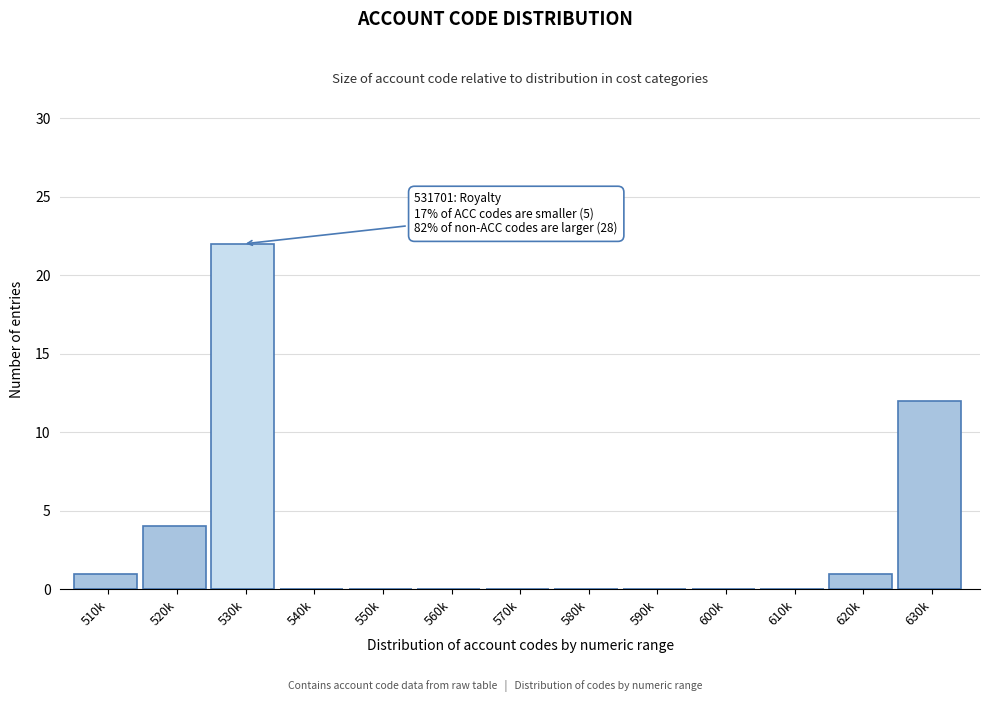

Reading left to right, list all the values displayed in this chart.

510k=1	520k=4	530k=22	540k=0	550k=0	560k=0	570k=0	580k=0	590k=0	600k=0	610k=0	620k=1	630k=12